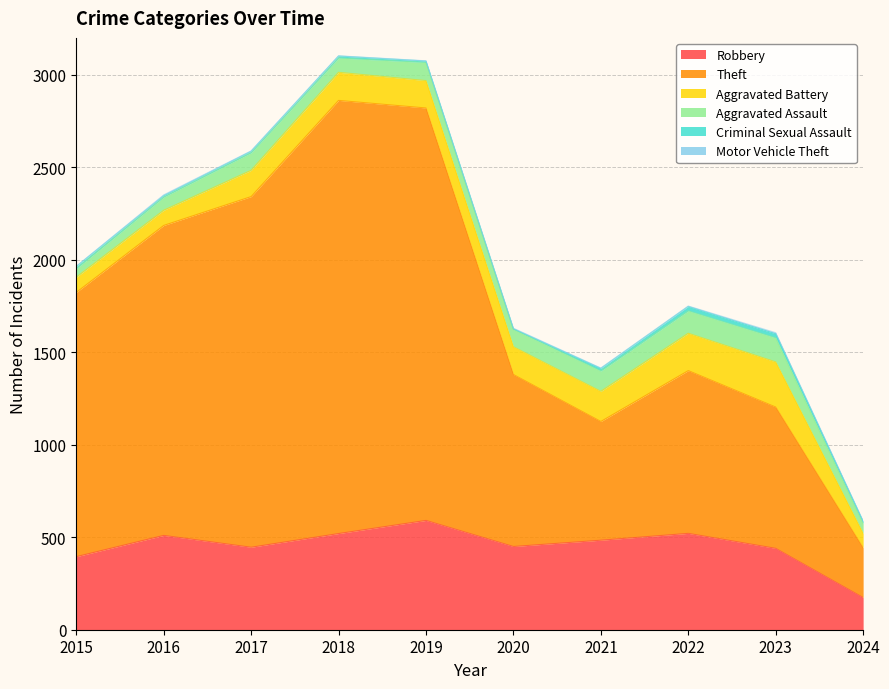

How many lines are shown in the chart?

6